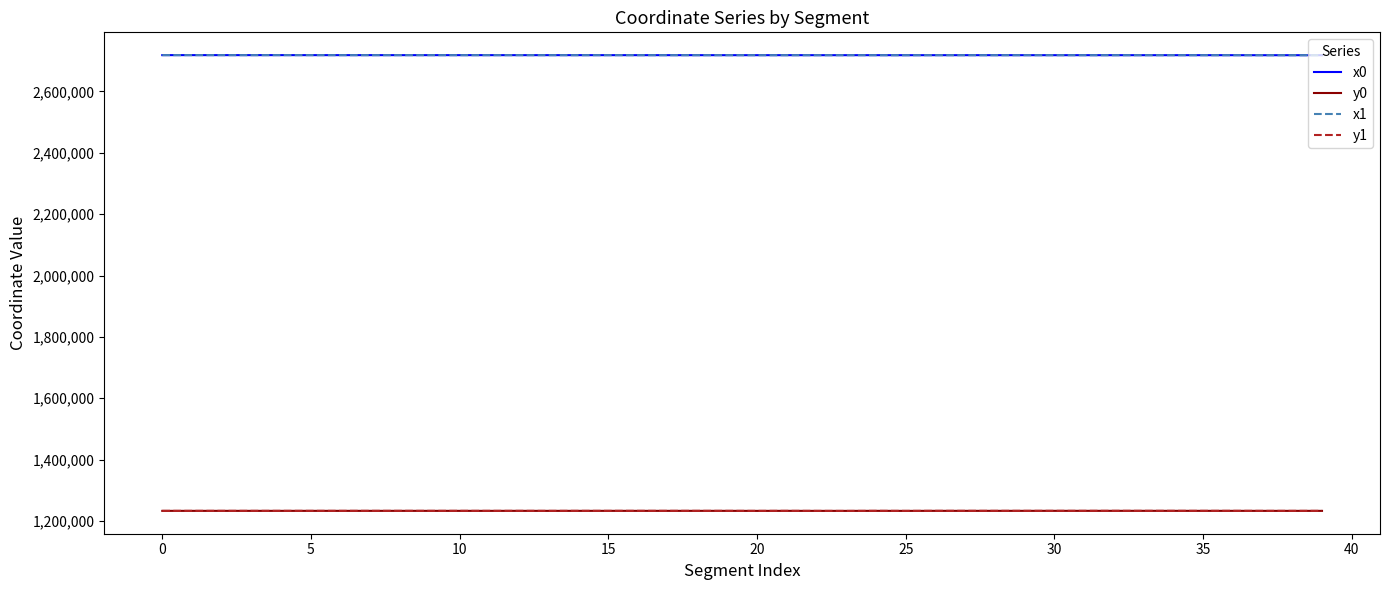

What is the minimum value shown in the chart?

1232744.2